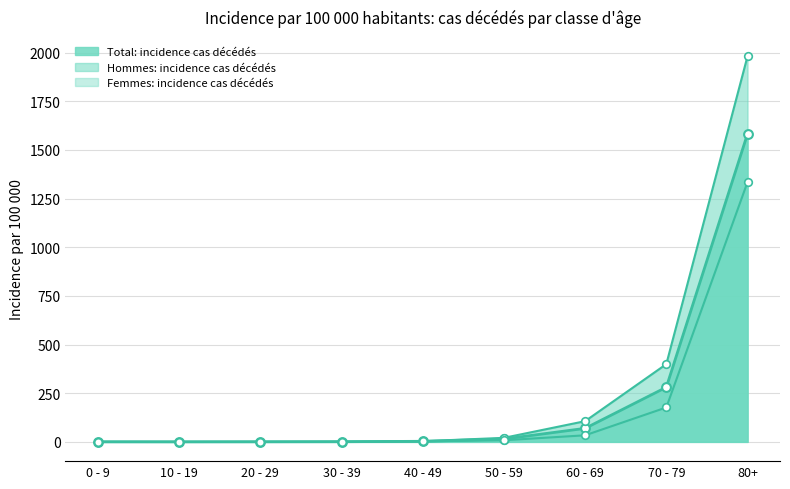

At which category is the sum across all series the highest?

80+